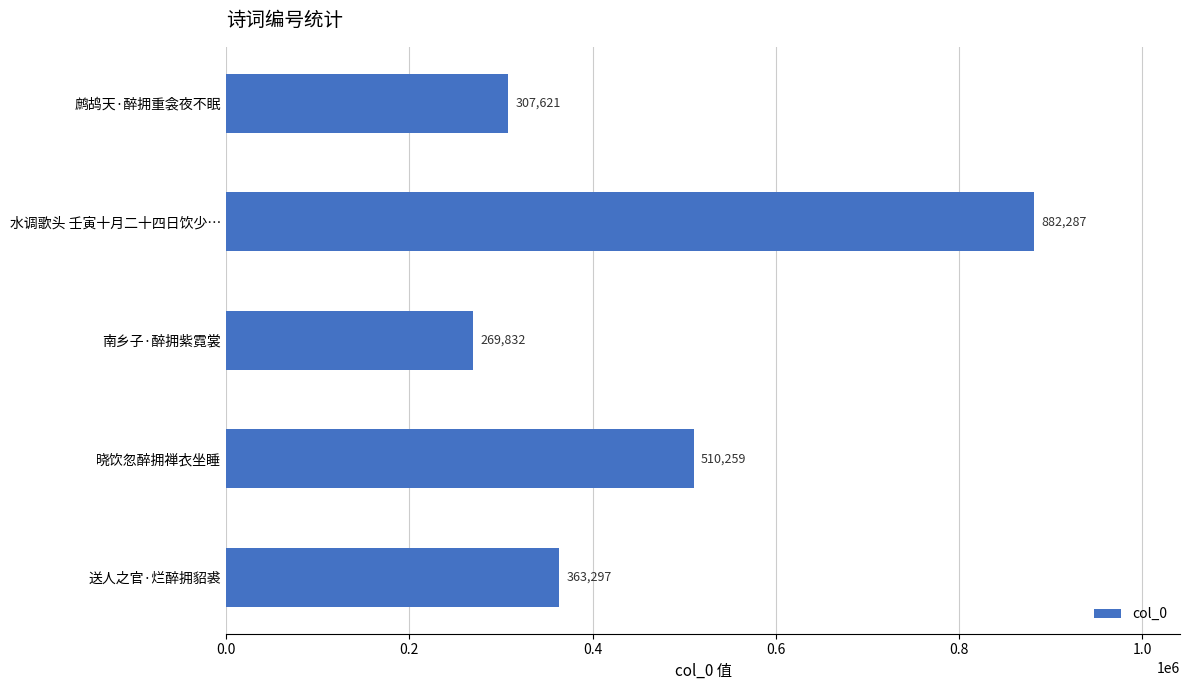

What is the sum of all values?

2333296